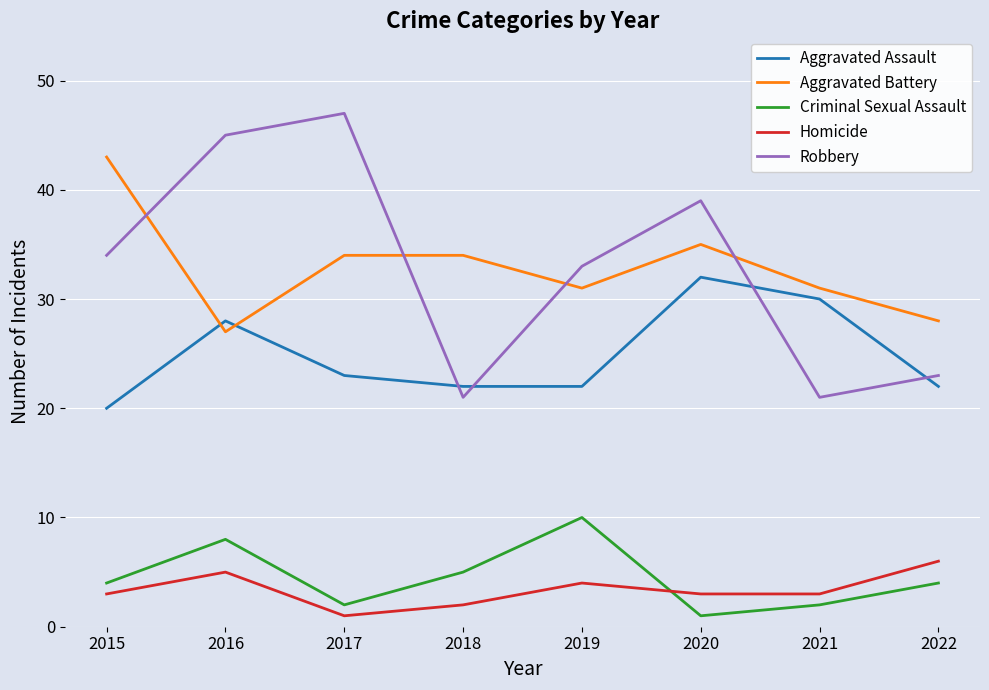

Count the Homicide values in the range 3 to 5.

5